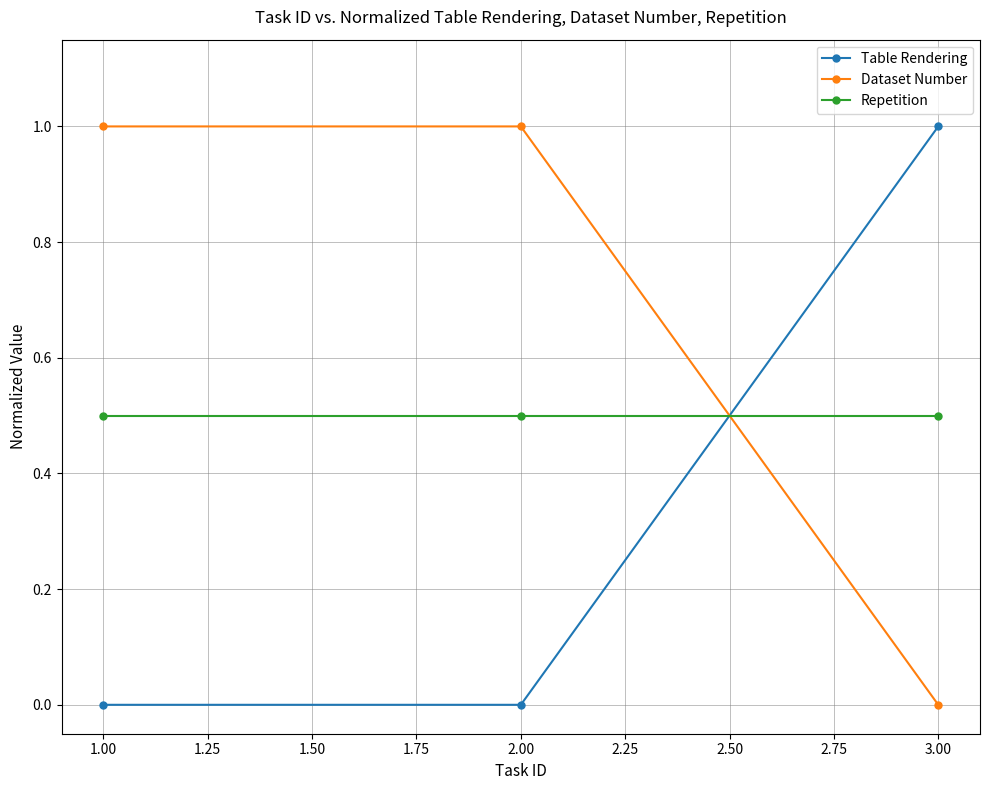

How many lines are shown in the chart?

3